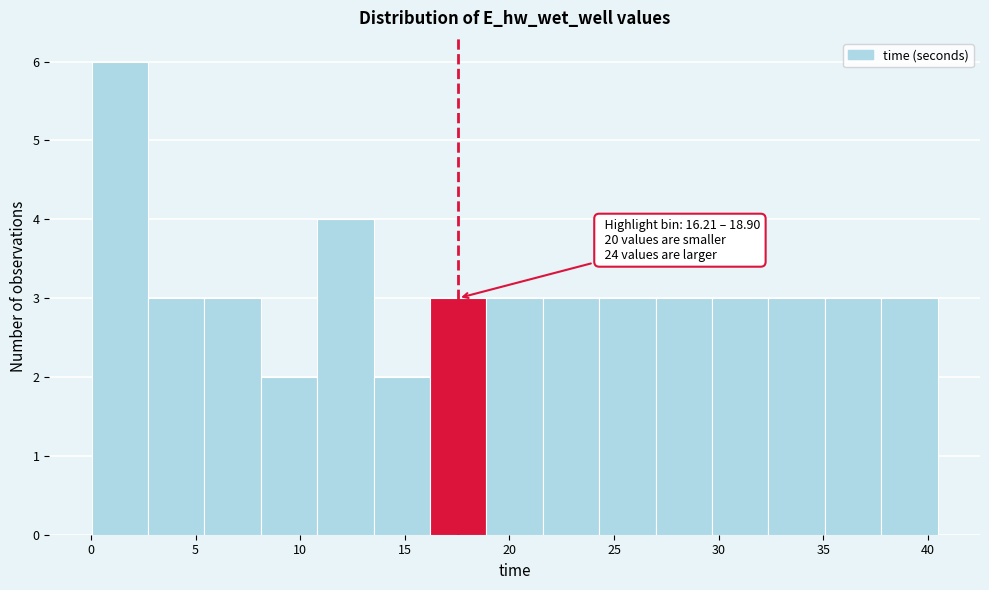

Over which range of the x-axis is the bar tallest?

0.0 to 2.5